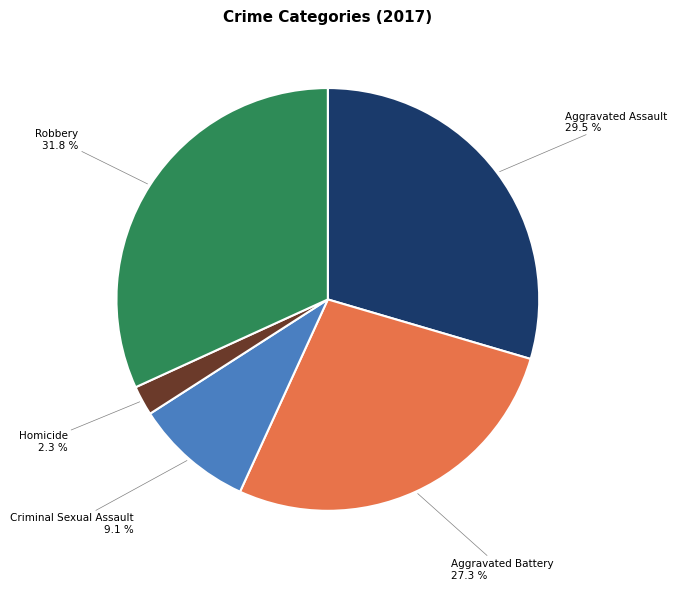

To the nearest percent, what is the average slice percentage?

20%